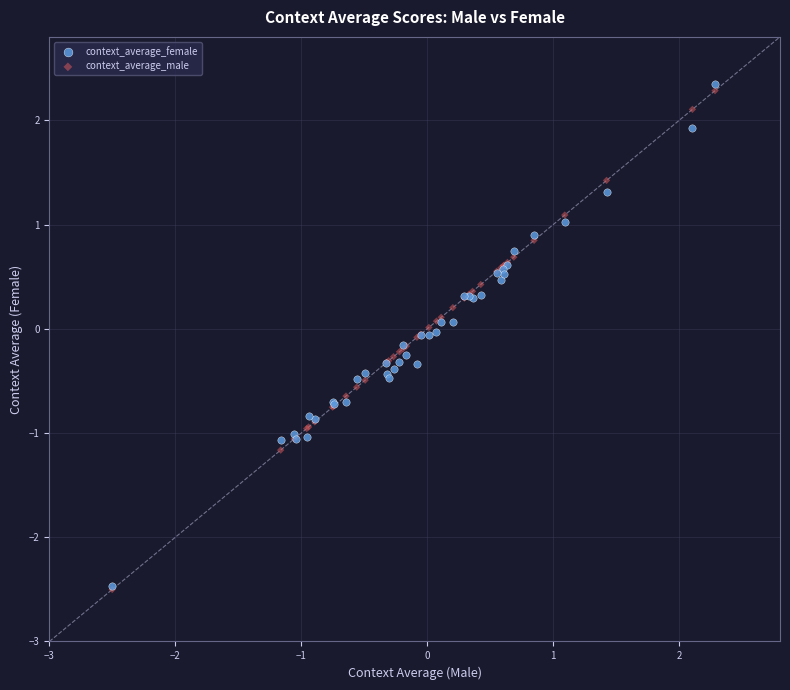

What are all the series names shown in the legend?

context_average_female, context_average_male